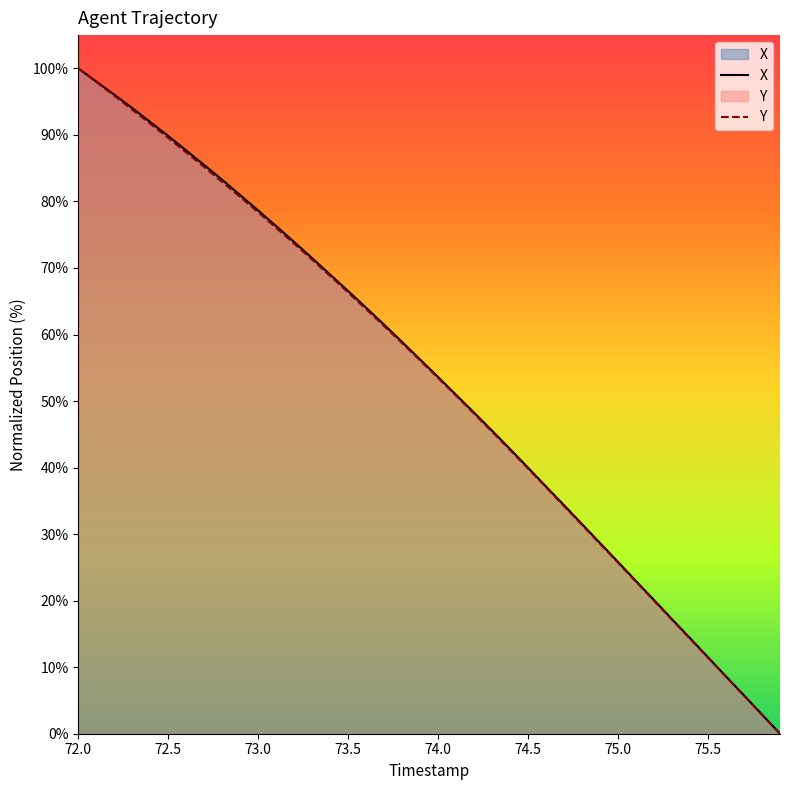

True or false: Y has more than 1 interior local peaks.

False